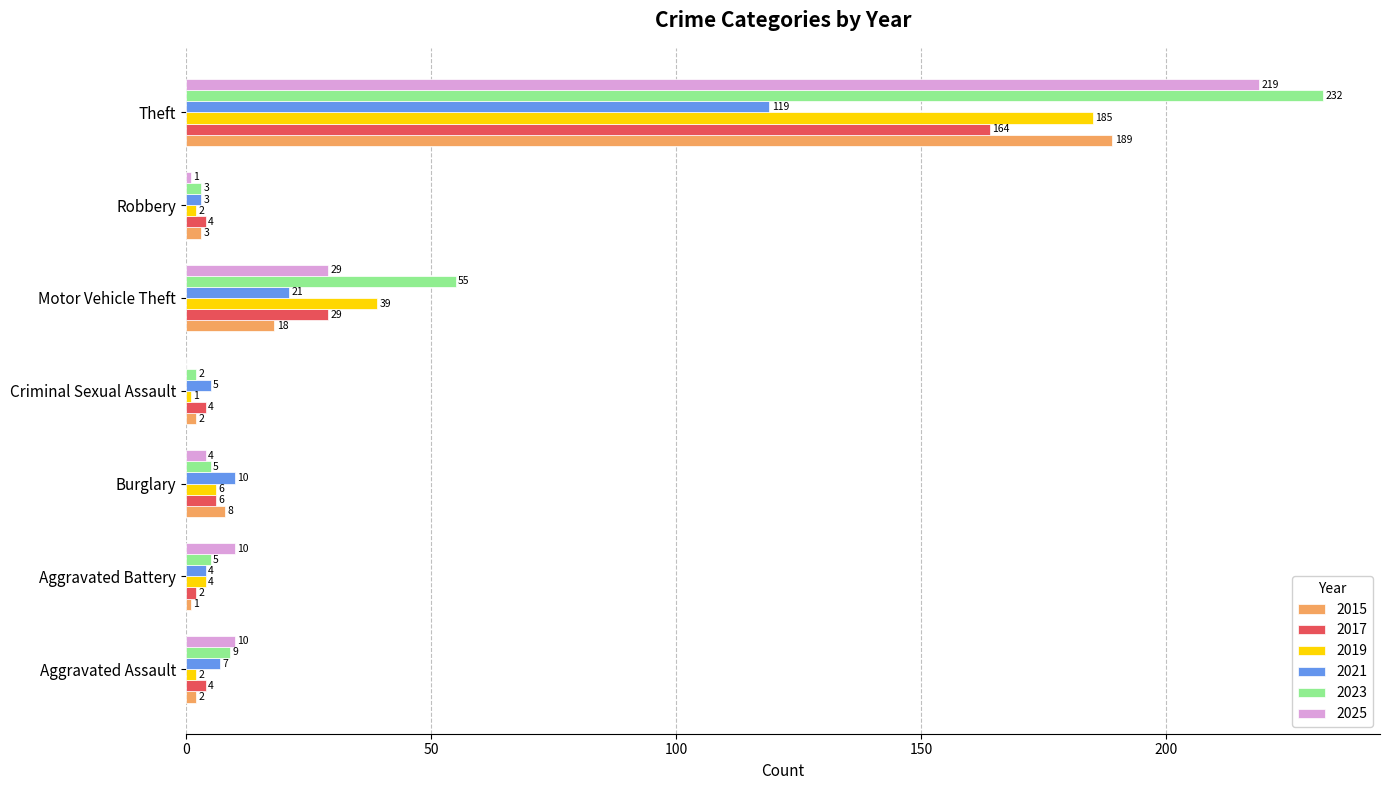

Which series has the largest total across all categories?

2023